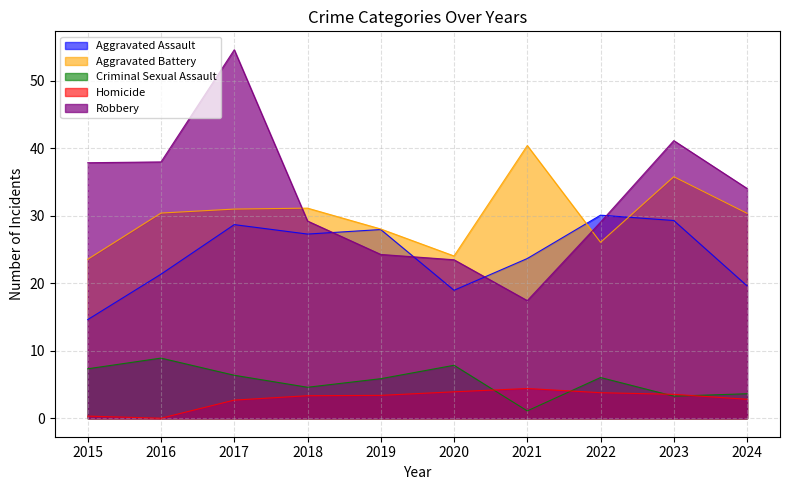

List the series in order of their peak value, lowest first.

Homicide, Criminal Sexual Assault, Aggravated Assault, Aggravated Battery, Robbery